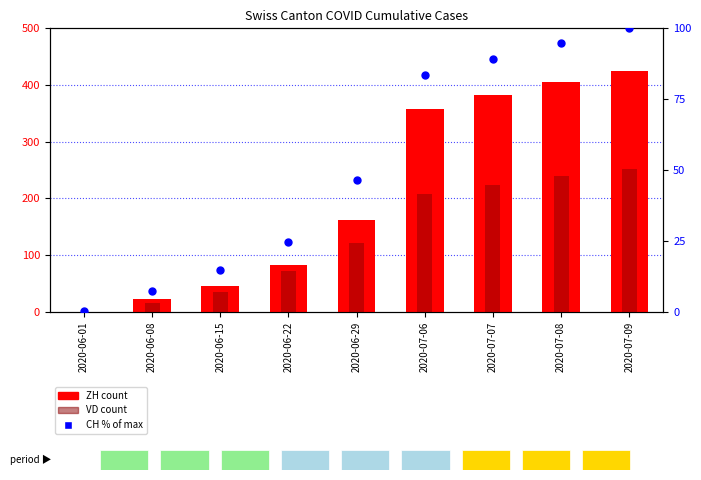

Which series contains the highest Y value?

ZH (count)